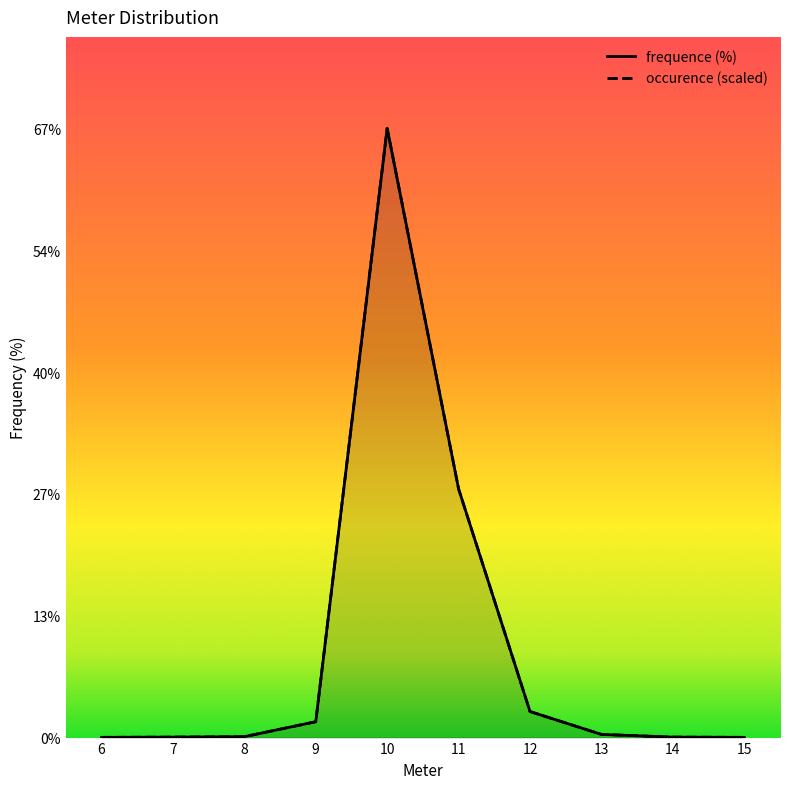

Reading right to left, list all the values displayed in this chart.

occurence: 15=0.0	14=0.1	13=0.4	12=2.9	11=27.5	10=67.3	9=1.8	8=0.1	7=0.1	6=0.0
frequence: 15=0.0	14=0.1	13=0.4	12=2.9	11=27.5	10=67.3	9=1.8	8=0.1	7=0.1	6=0.0